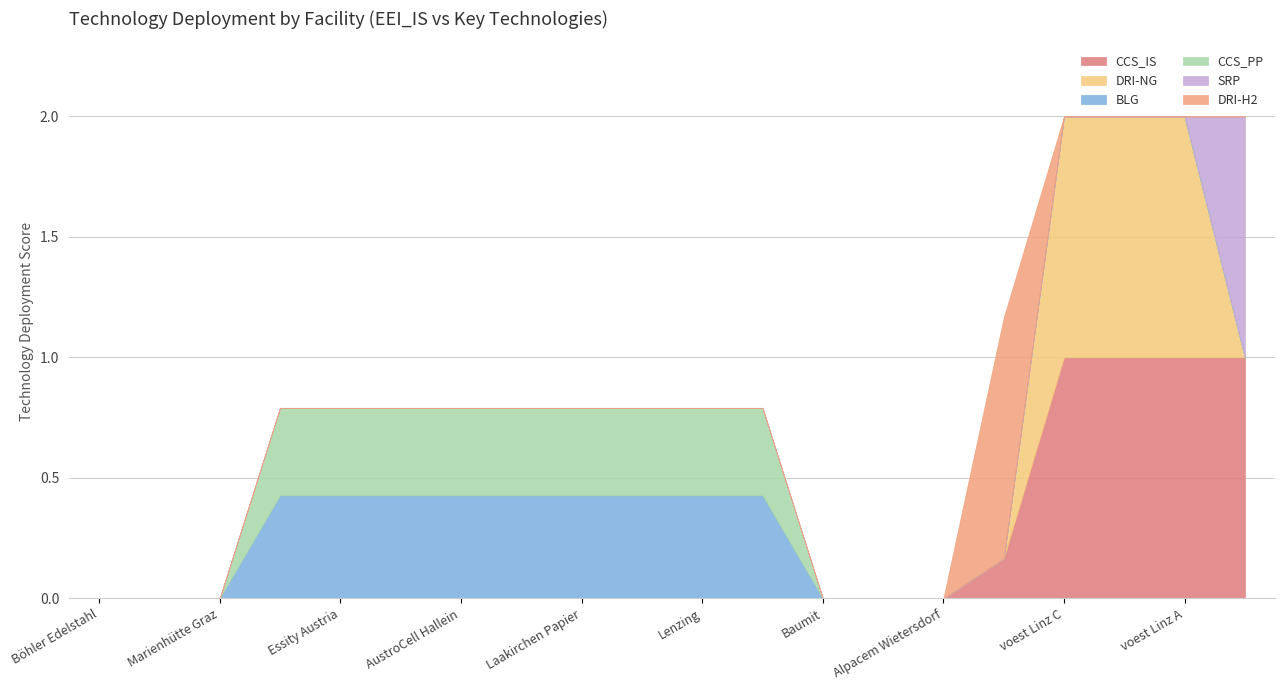

What is the total value across all series at Essity Austria?

0.8